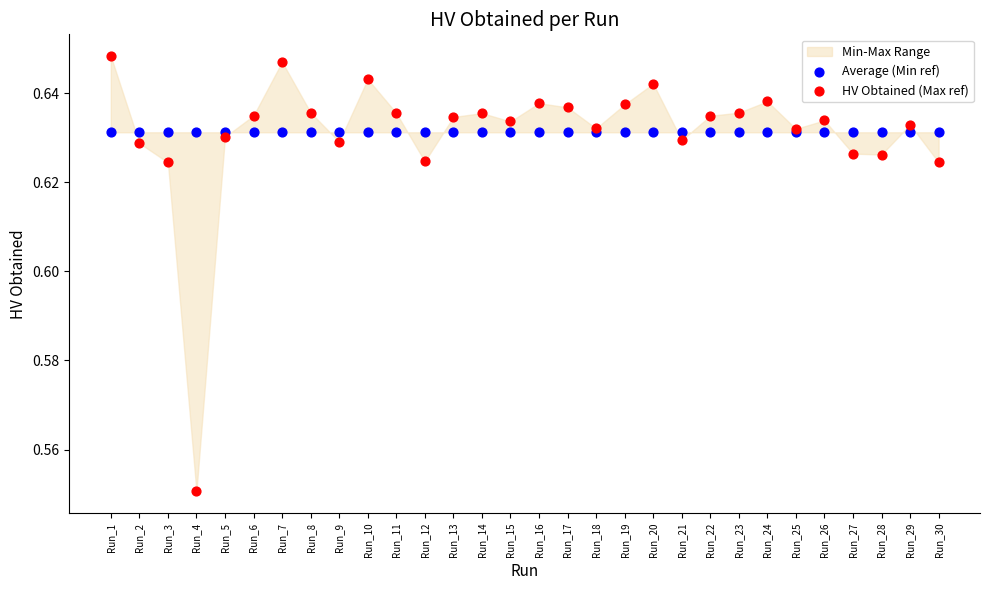

Which series contains the highest Y value?

HV Obtained (Max ref)